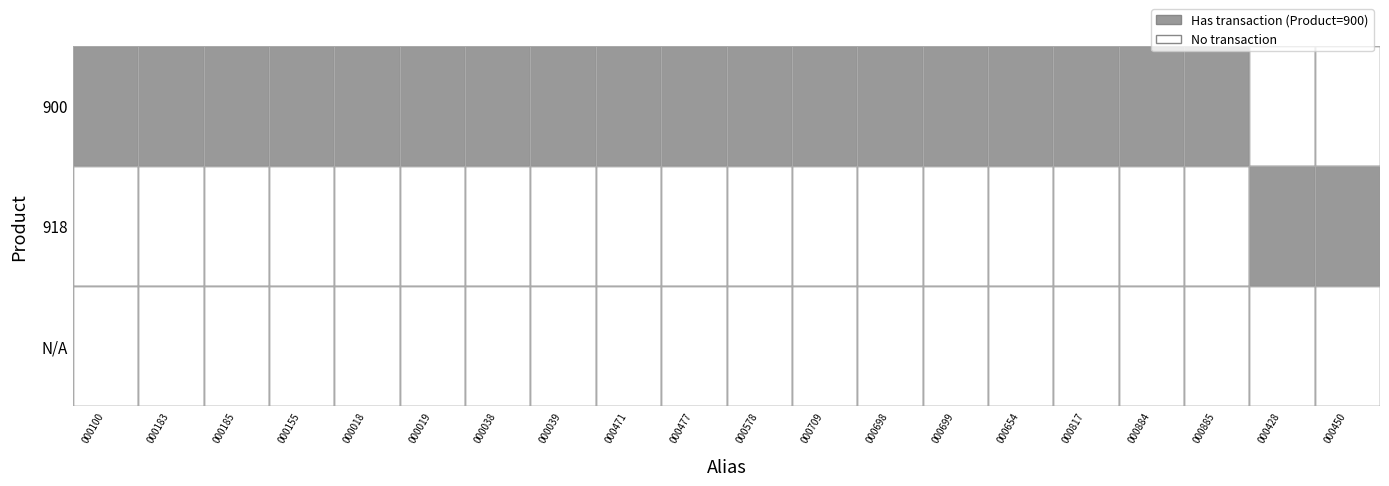

The value of 9000000000000000654 at 918 is -1. True or false?

False